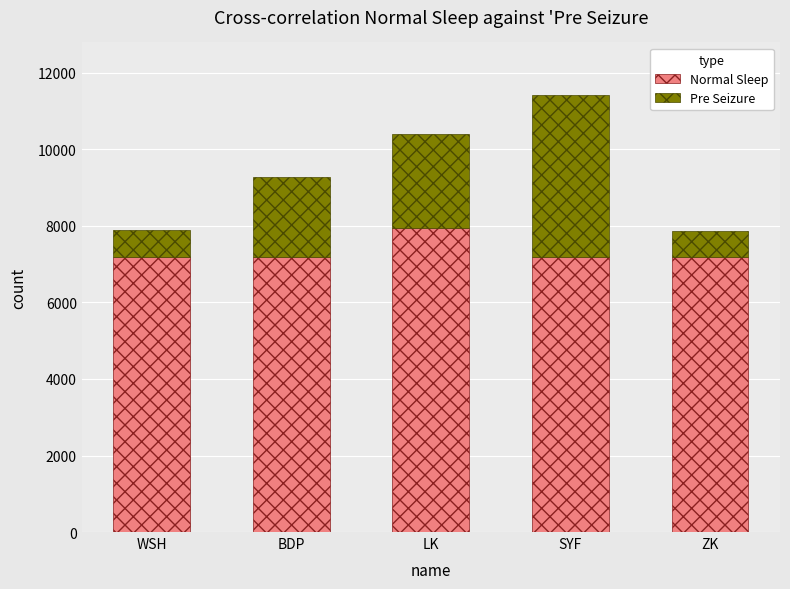

What is the sum of the Normal Sleep values at ZK and BDP?

14381